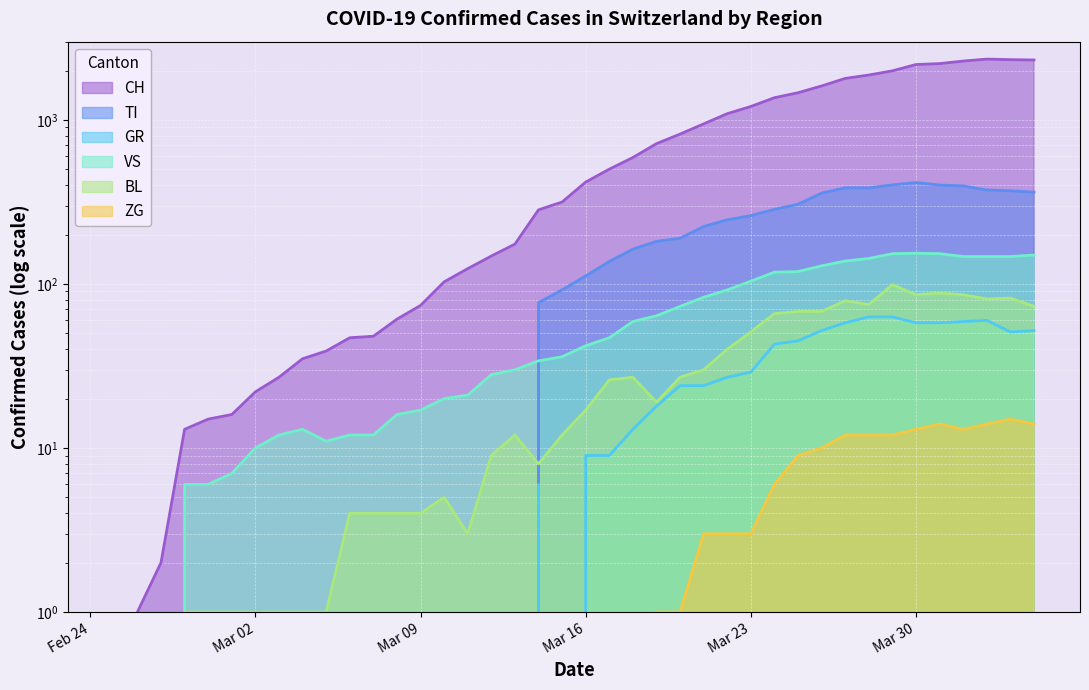

What is the maximum value for BL?

99